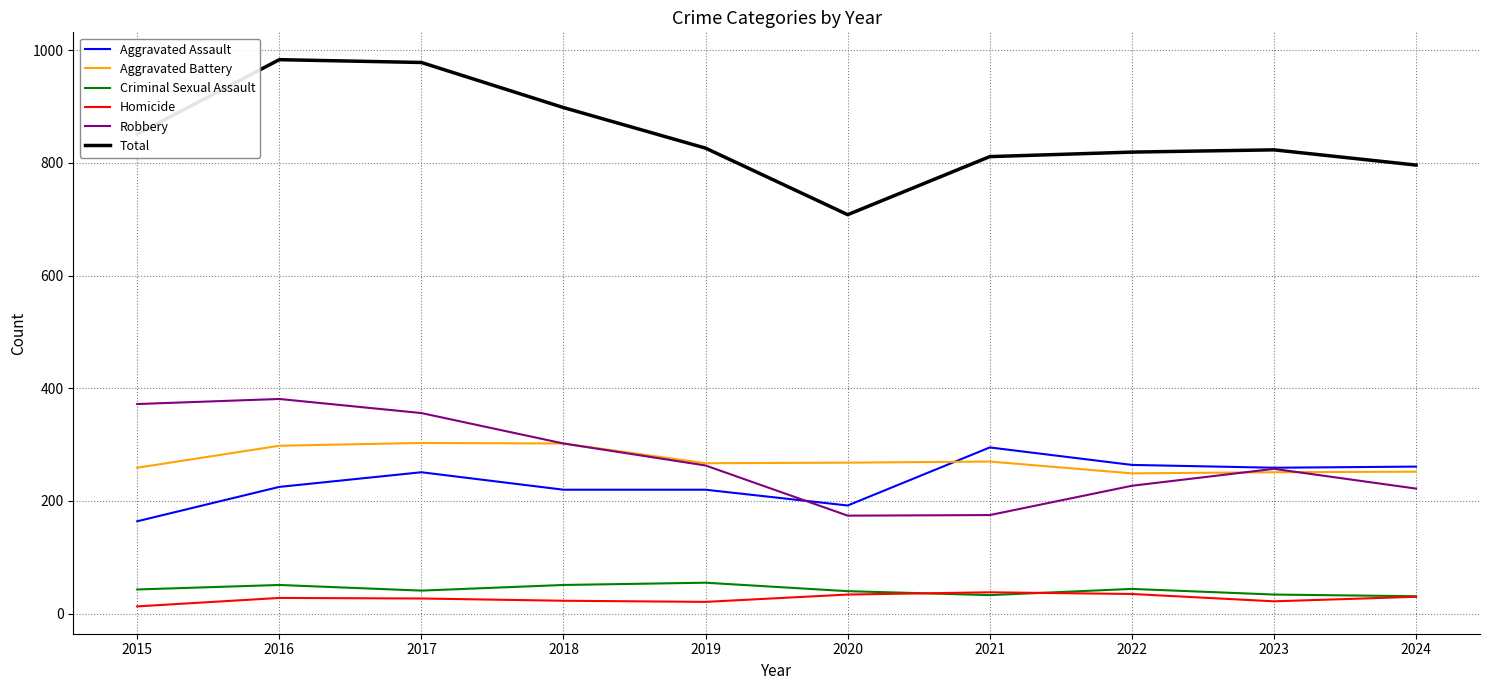

True or false: Criminal Sexual Assault and Robbery intersect in this chart.

False